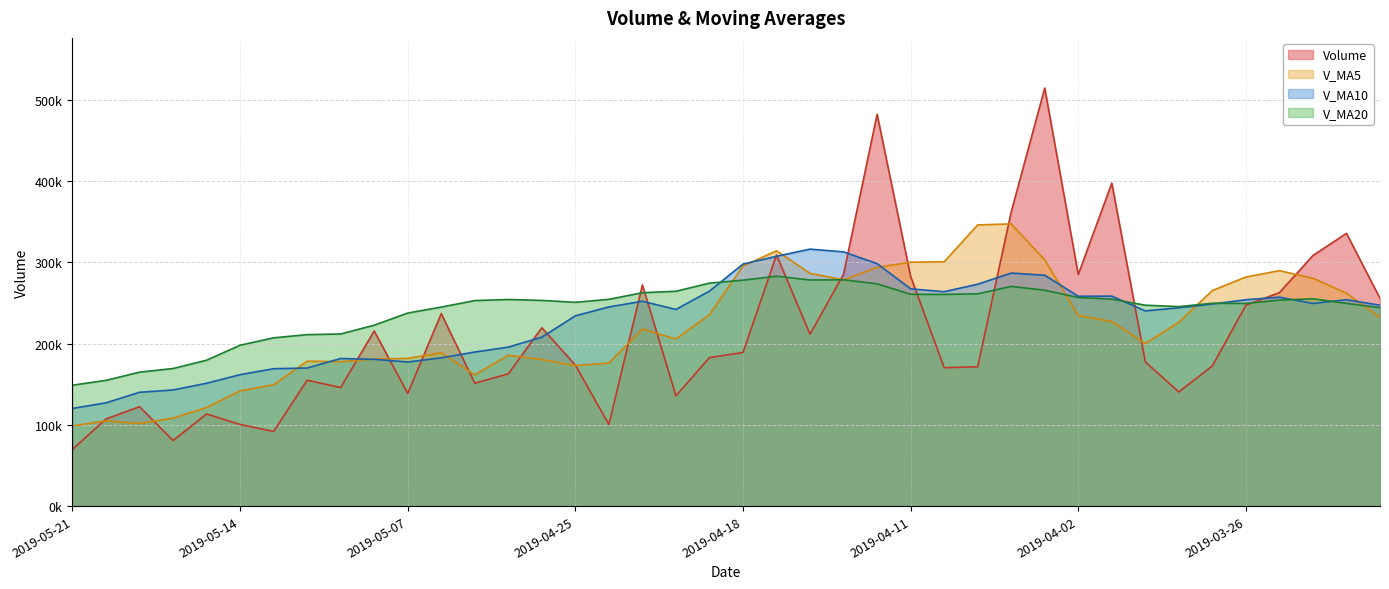

Reading left to right, what are all the values shown in this chart?

volume: 69867.5	107287.8	122385.6	80768.8	113470.7	100524.0	91939.7	154992.8	146020.8	215538.1	138674.8	236968.0	151261.8	162878.4	219575.9	173496.7	100498.6	272182.2	135833.2	182833.9	189104.7	309138.4	211570.5	285531.3	482242.4	282777.2	170398.0	171512.2	362083.9	514531.1	285024.5	397590.8	177473.3	140562.9	172582.0	247346.3	262748.5	308466.1	335724.1	255721.6
v_ma5: 98756.1	104887.4	101817.8	108339.2	121389.6	141803.1	149433.2	178438.9	177692.7	181064.2	181871.8	188836.2	161542.3	185726.3	180317.3	172968.9	176090.5	217818.5	205696.2	235635.8	295517.5	314252.0	286503.9	278492.2	293802.8	300260.5	300710.0	346148.5	347340.7	303036.5	234646.7	227111.0	200142.6	226341.2	265373.4	282001.3	289814.0	280443.2	262019.5	232096.5
v_ma10: 120279.6	127160.3	140128.3	143016.0	151226.9	161837.4	169134.7	169990.6	181709.5	180690.8	177420.3	182463.3	189680.4	195711.2	207976.5	234243.2	245171.2	252161.2	242094.2	264719.3	297889.0	307481.0	316326.2	312916.5	298419.6	267453.6	263910.5	273145.5	286840.9	284205.0	258324.0	258462.5	240292.9	244180.3	248734.9	254043.1	257178.2	249450.7	254059.5	247251.5
v_ma20: 148850.0	154811.8	164904.4	169363.6	179601.7	198040.3	207153.0	211075.9	211901.9	222705.0	237654.7	244972.1	253003.3	254313.9	253198.1	250848.4	254540.9	262653.4	264467.6	274462.1	278106.5	282971.7	278309.5	278548.4	273577.3	260748.4	260544.3	261298.1	270450.2	265728.2	256747.9	254742.5	247323.9	245570.6	249693.9	249441.9	253522.6	255192.9	249526.1	244255.1